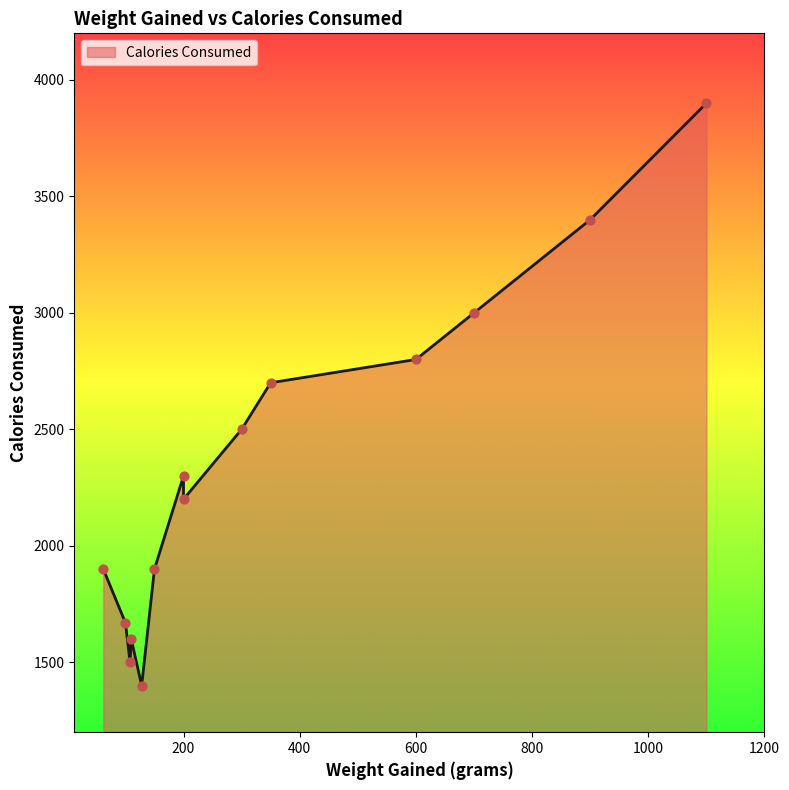

Approximately how many times larger is the value at 350 compared to 150?

1.4